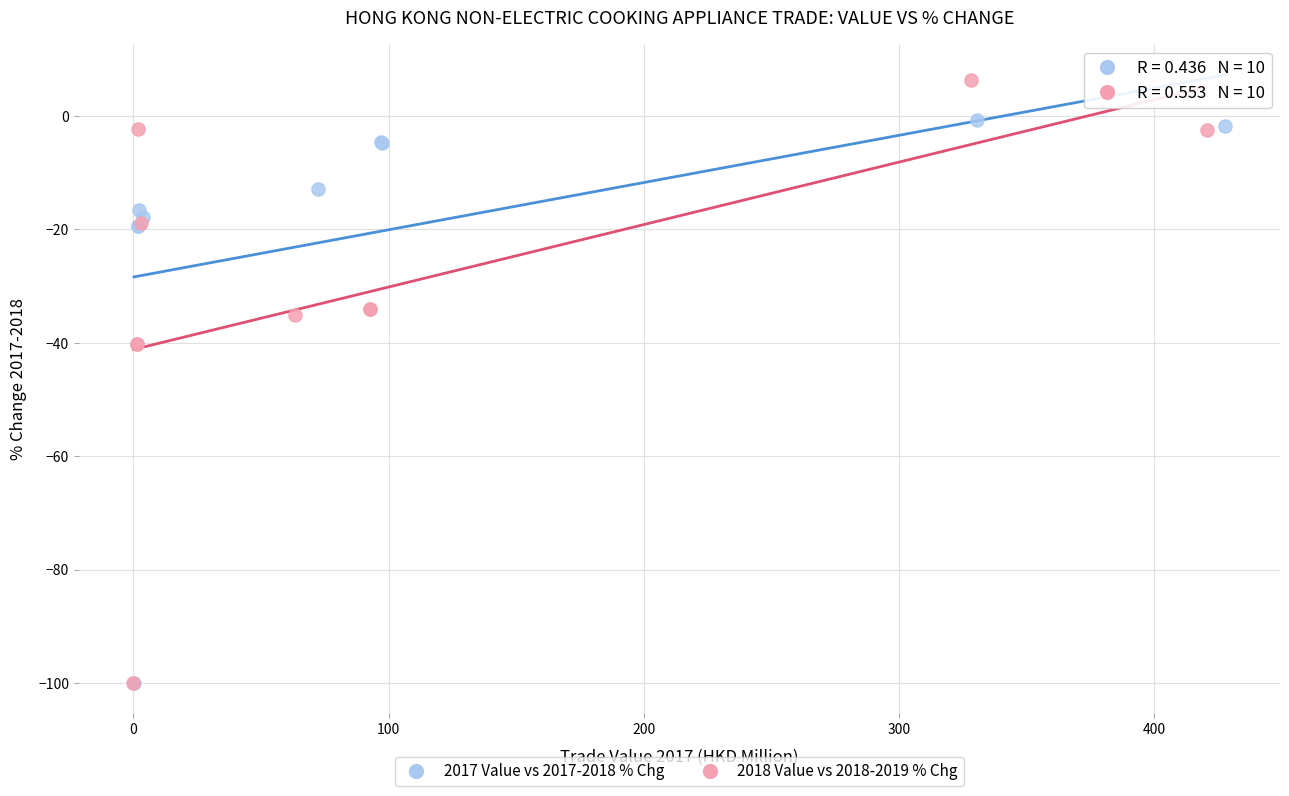

Which series has the largest Y range (max minus min)?

2018 Value vs 2018-2019 % Chg